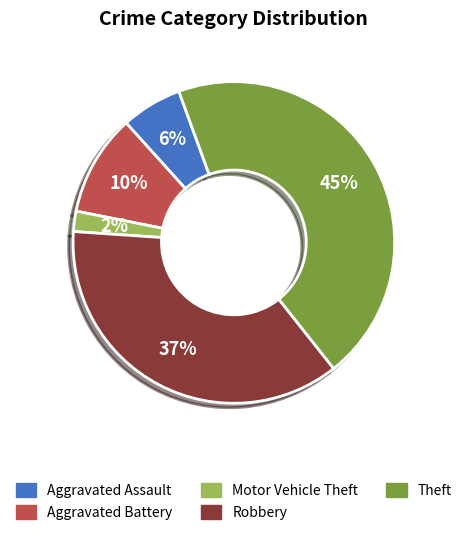

Which category has the biggest portion of the pie?

Theft